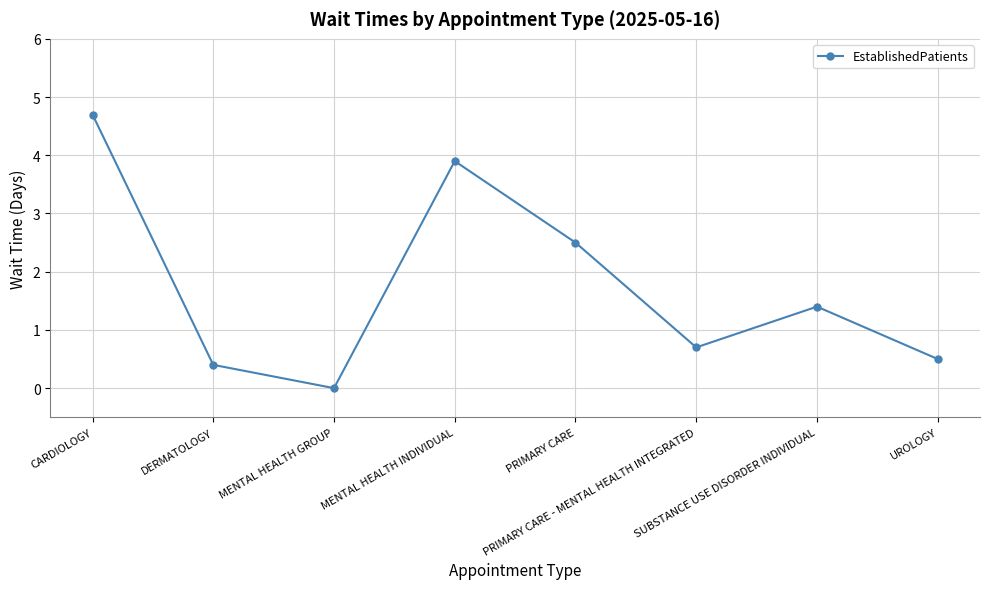

What position from the left is PRIMARY CARE - MENTAL HEALTH INTEGRATED?

6